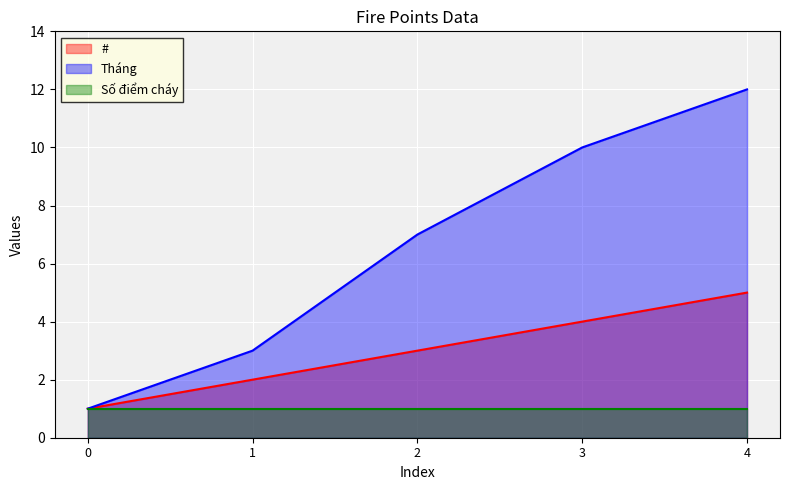

How many categories are shown in the chart?

5